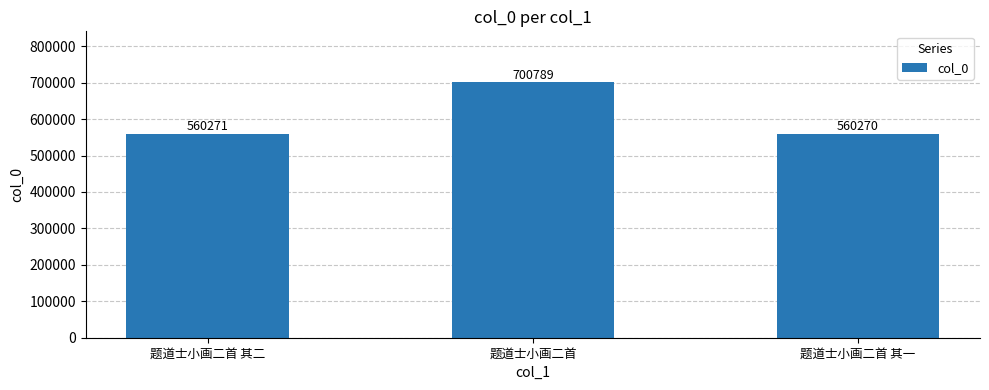

Where is the data nearest to the value 630529?

题道士小画二首 其二